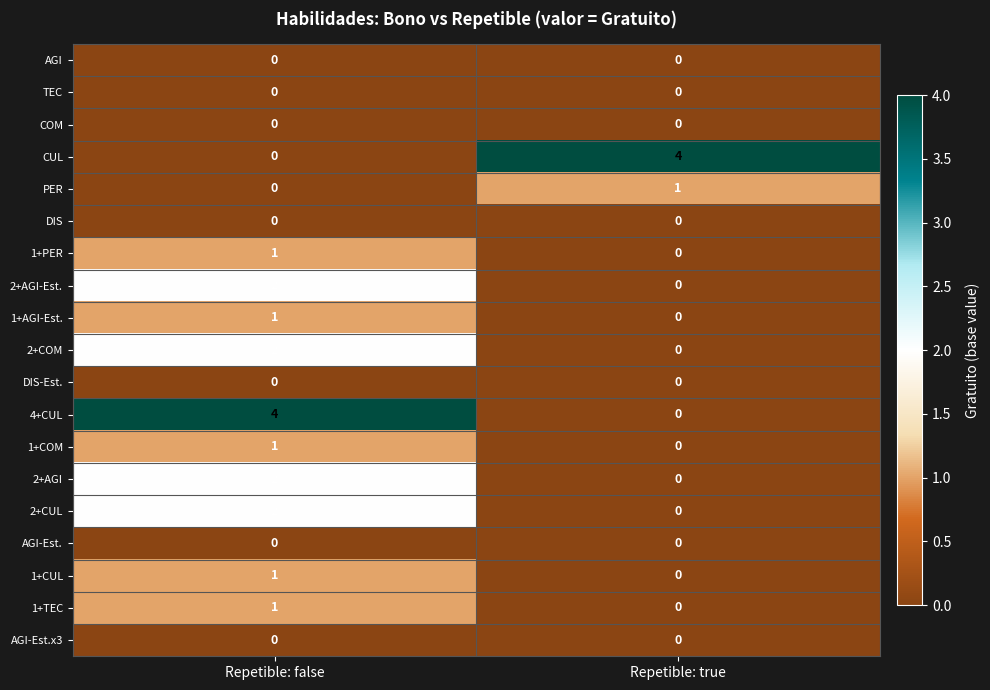

What is the difference between the CUL values at Repetible: true and Repetible: false?

4